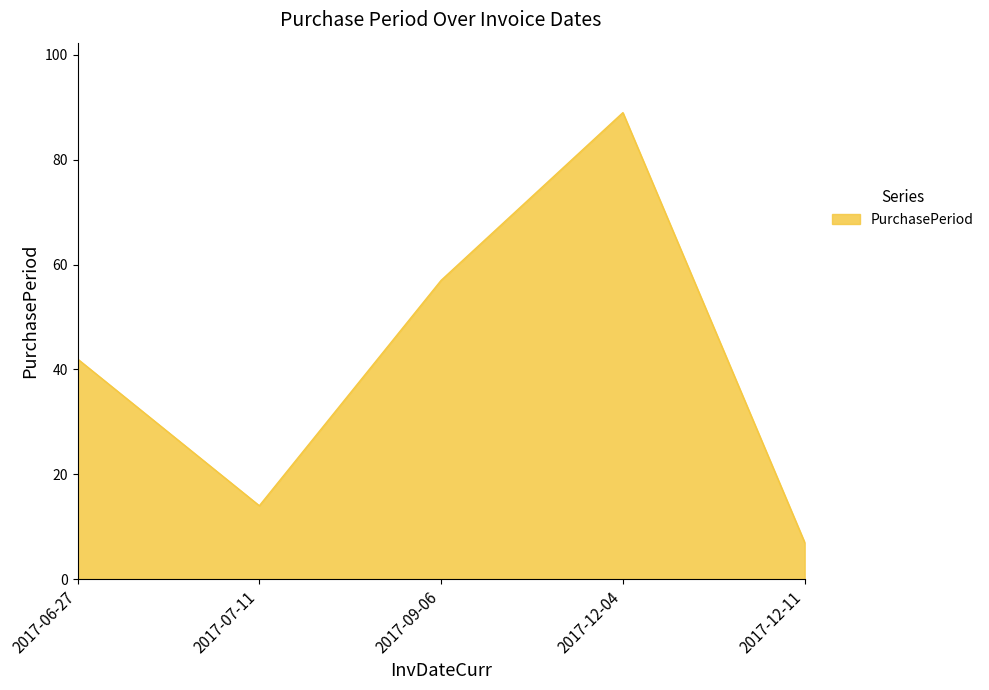

At which category does the data reach its first local peak?

2017-12-04